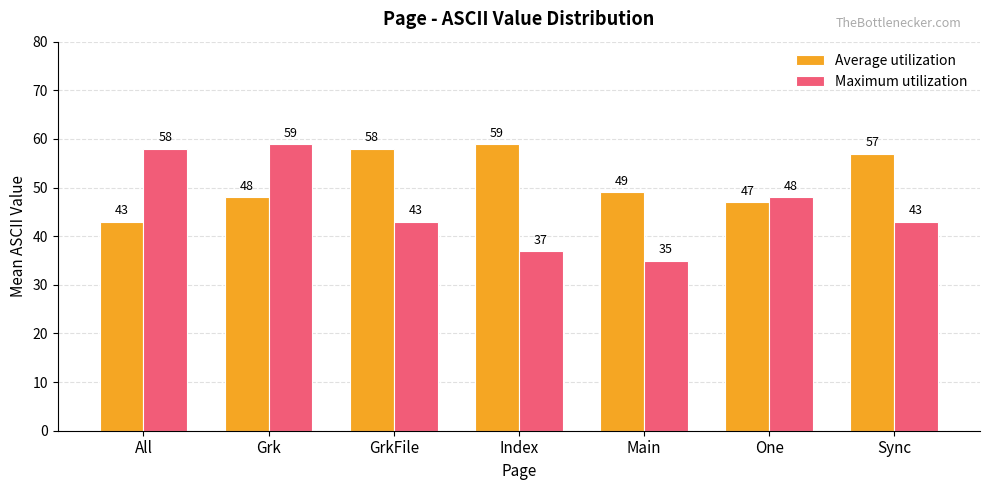

What is the difference between the maximum and minimum values in the Maximum utilization series?

24